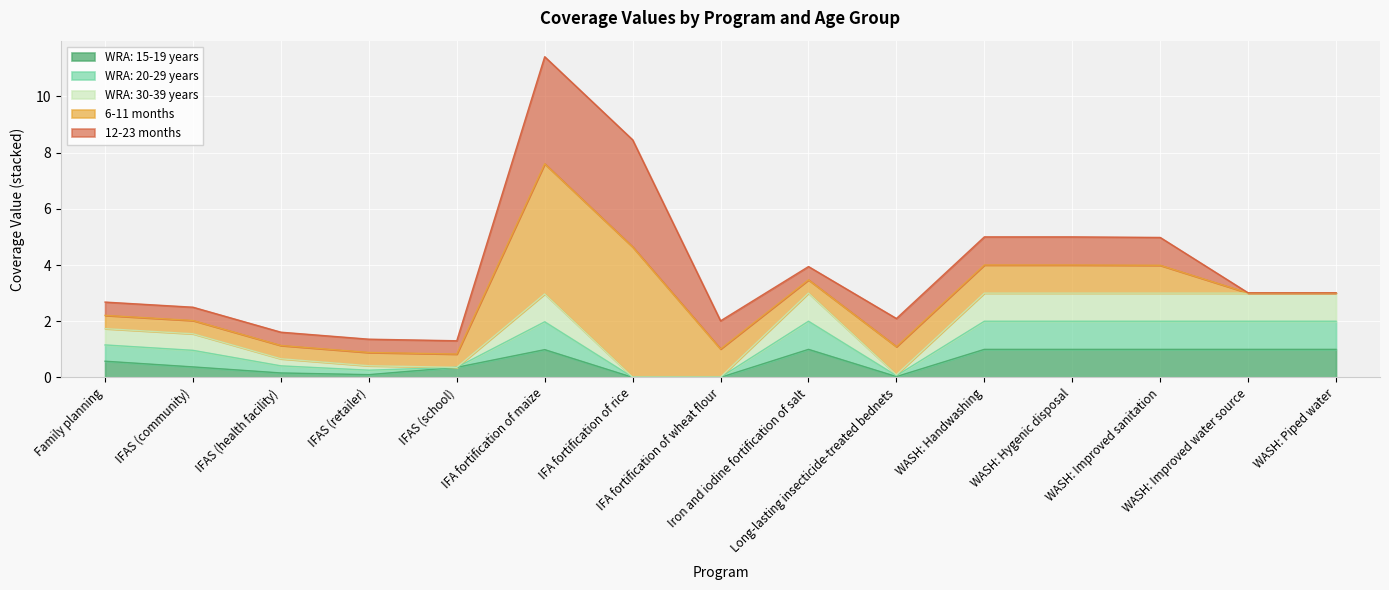

At which label is WRA: 15-19 years closest to 0?

IFA fortification of rice